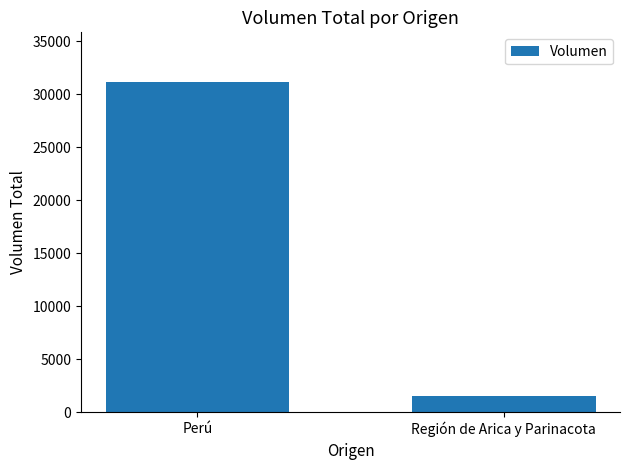

Is it true that the value at Región de Arica y Parinacota is 1540?

True